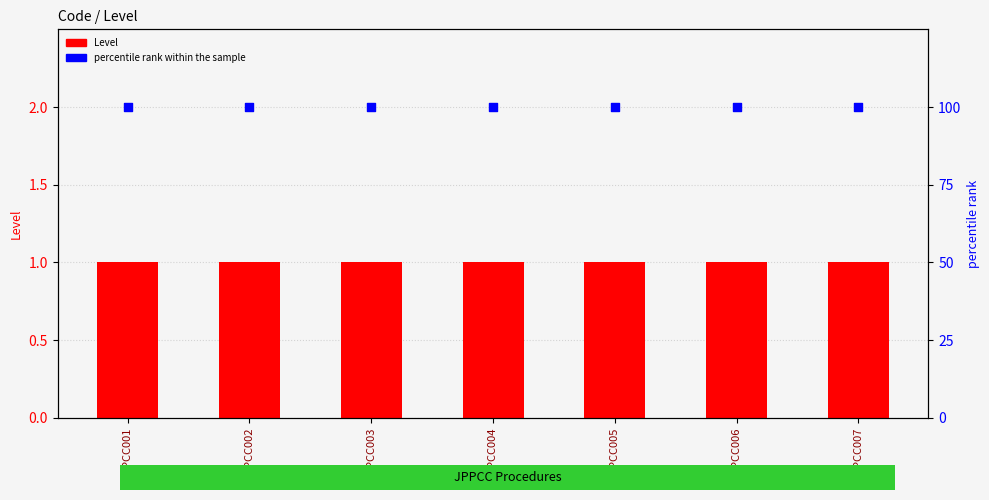

Which series contains the lowest Y value?

Level